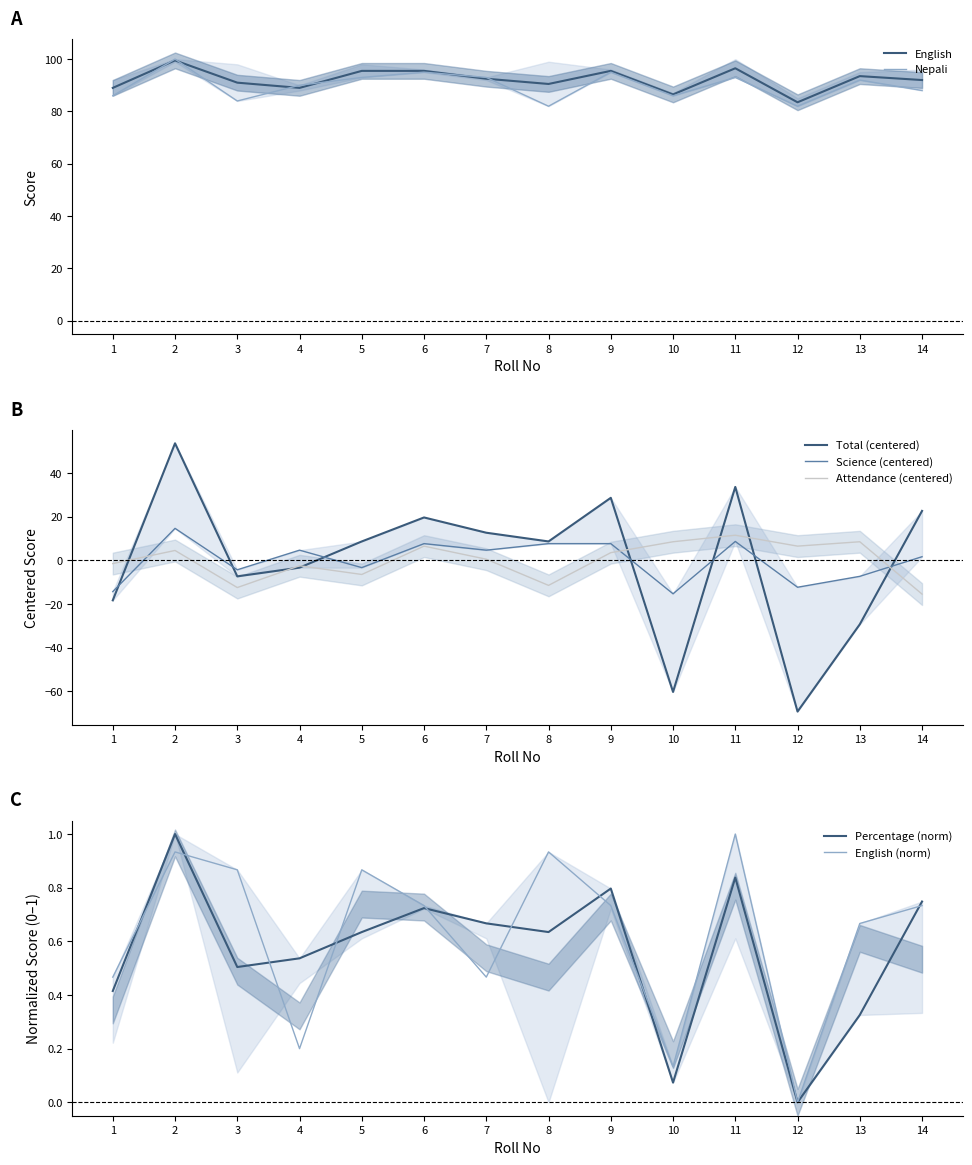

The value of Attendance at 4 is -4.5. True or false?

False